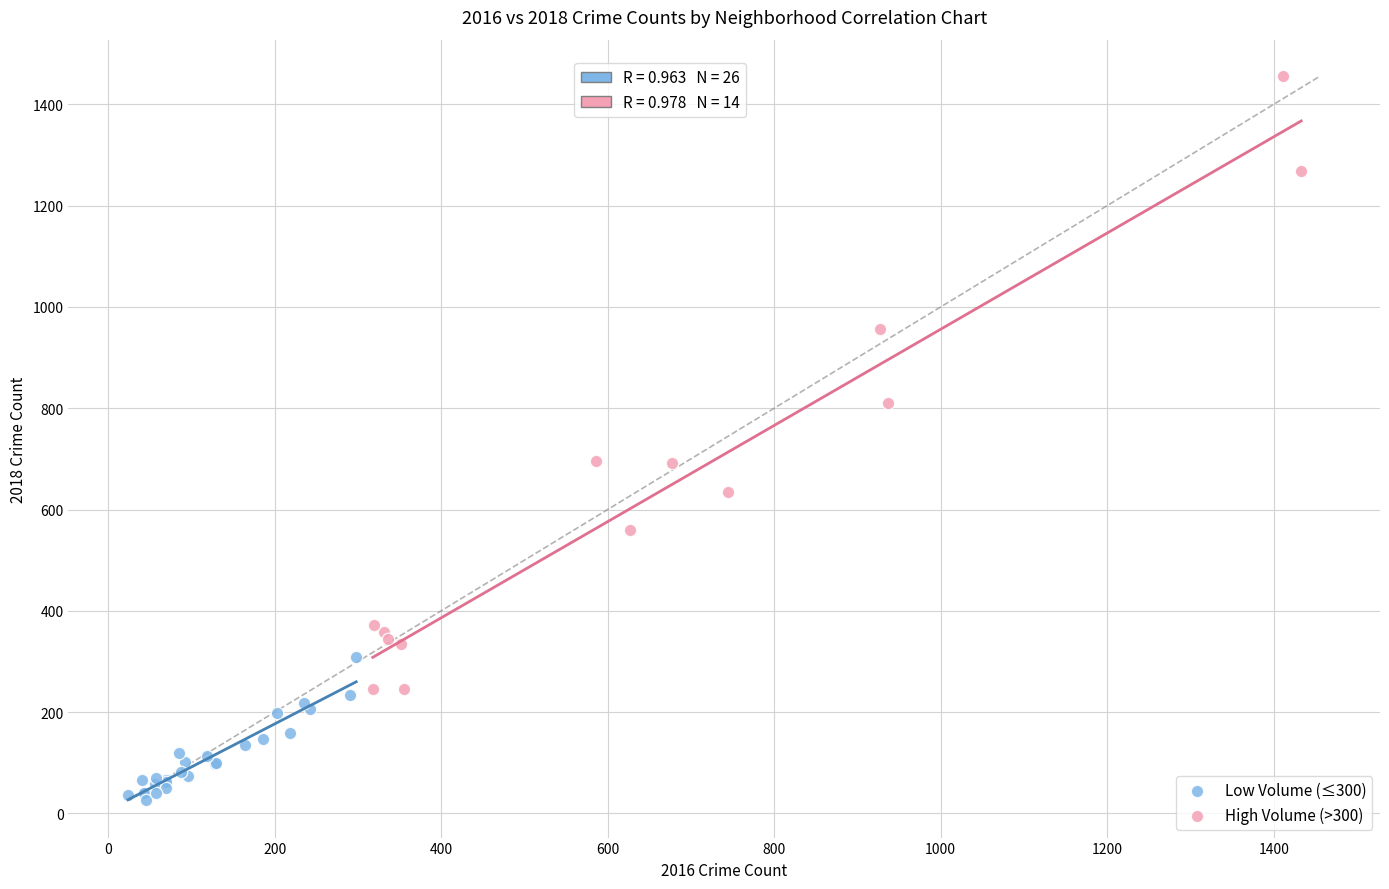

Which series has the widest spread of Y values?

High Volume (>300)